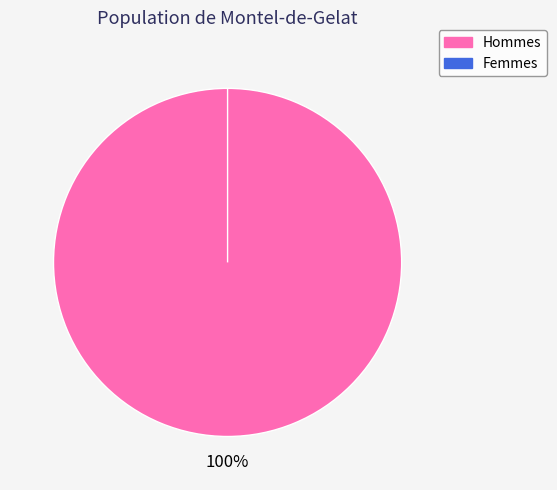

Does 1 account for over 50% of the chart?

No